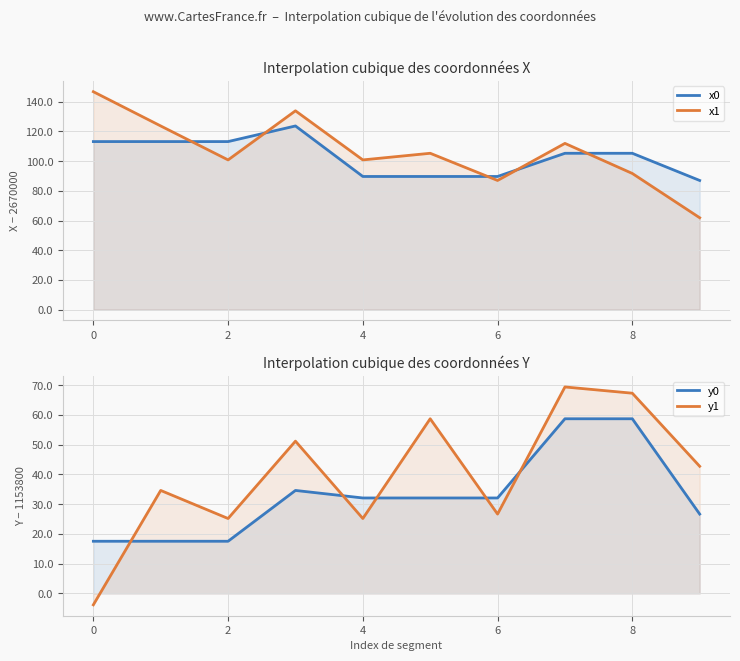

What value does the y1 series have at 7?

69.4